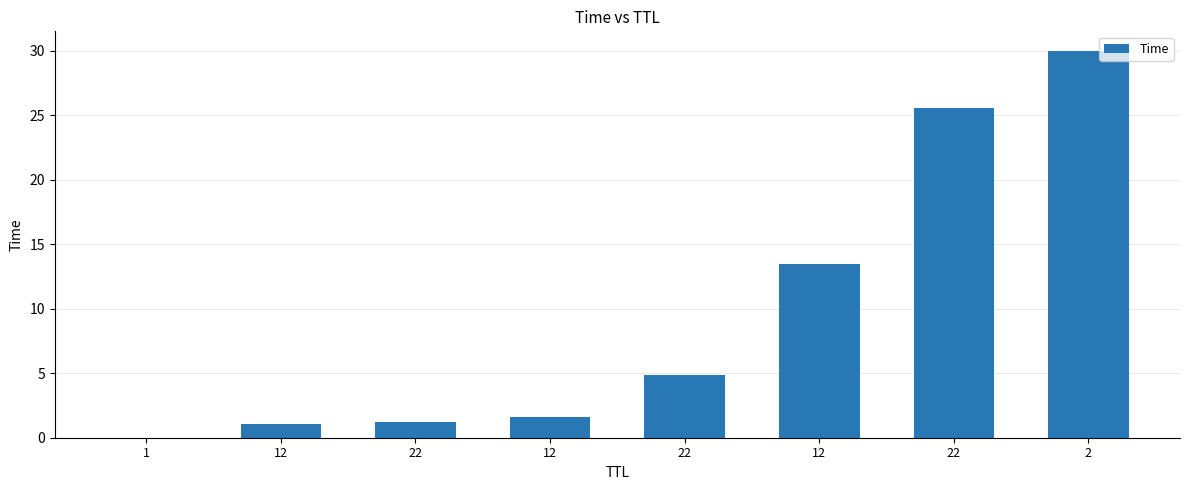

How many data points are above 4?

4